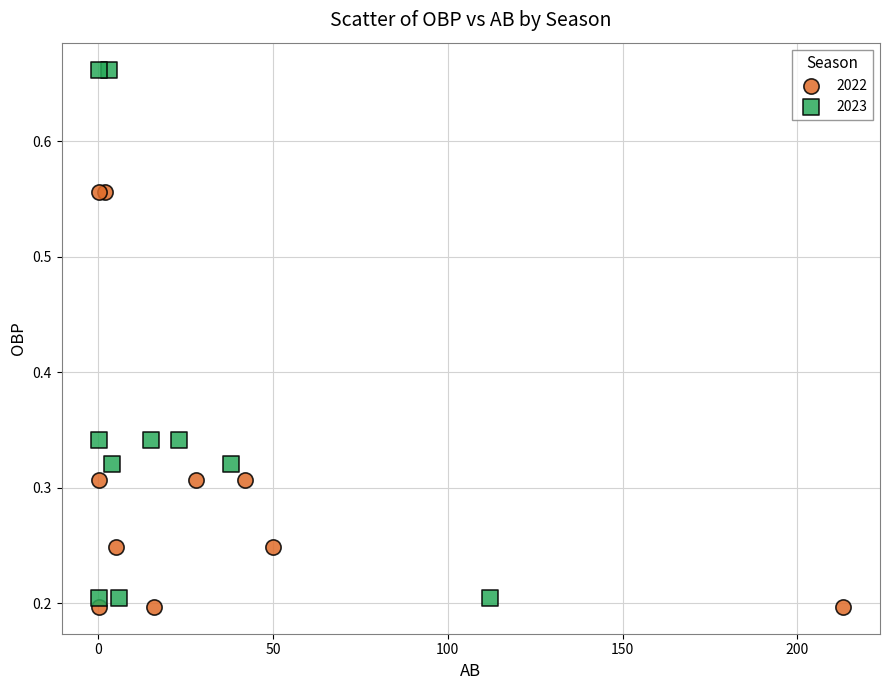

What are all the series names shown in the legend?

2022, 2023